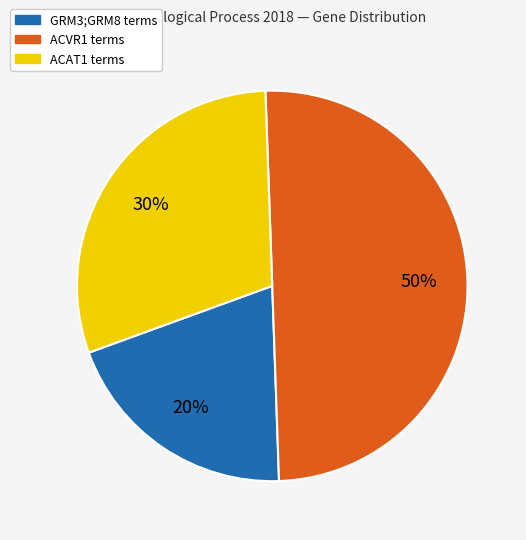

To the nearest percent, what is the average slice percentage?

33%